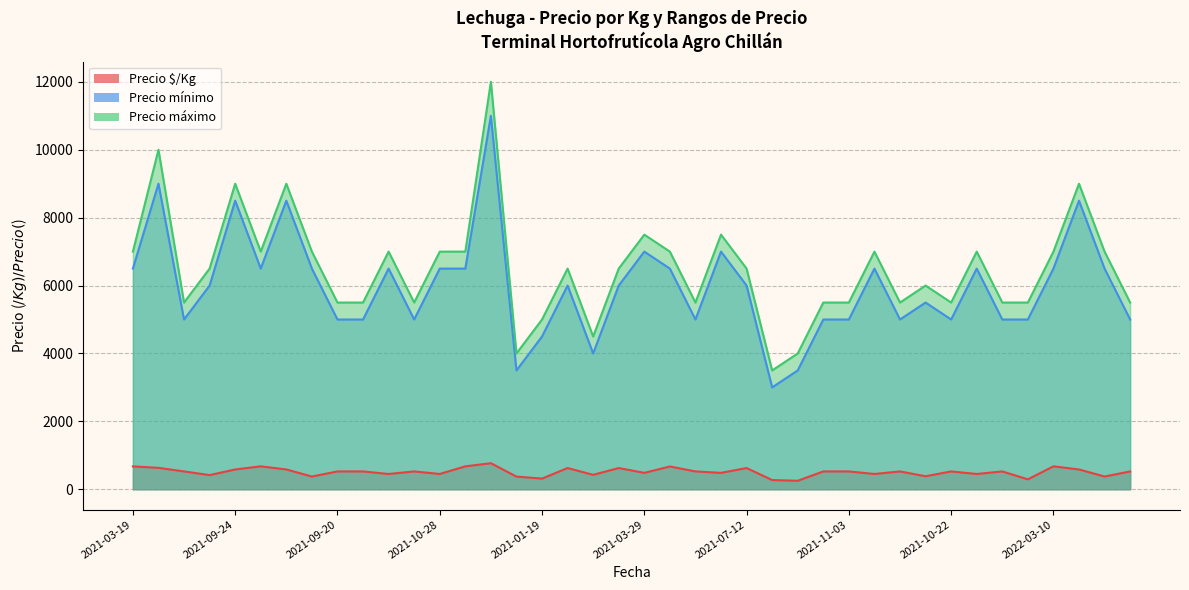

True or false: Precio máximo and Precio $/Kg intersect in this chart.

False